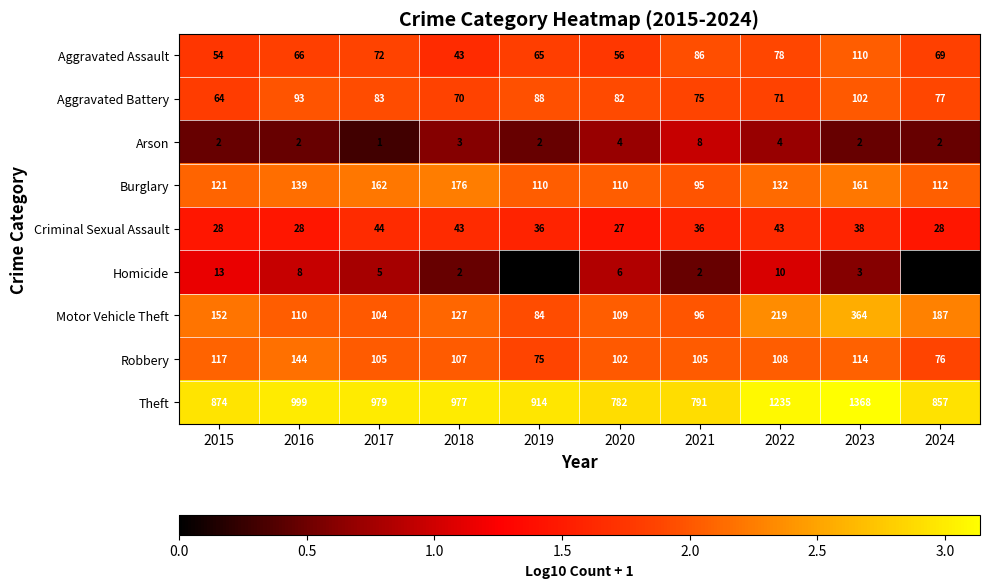

Which series changed the most between 2017 and 2024?

Theft